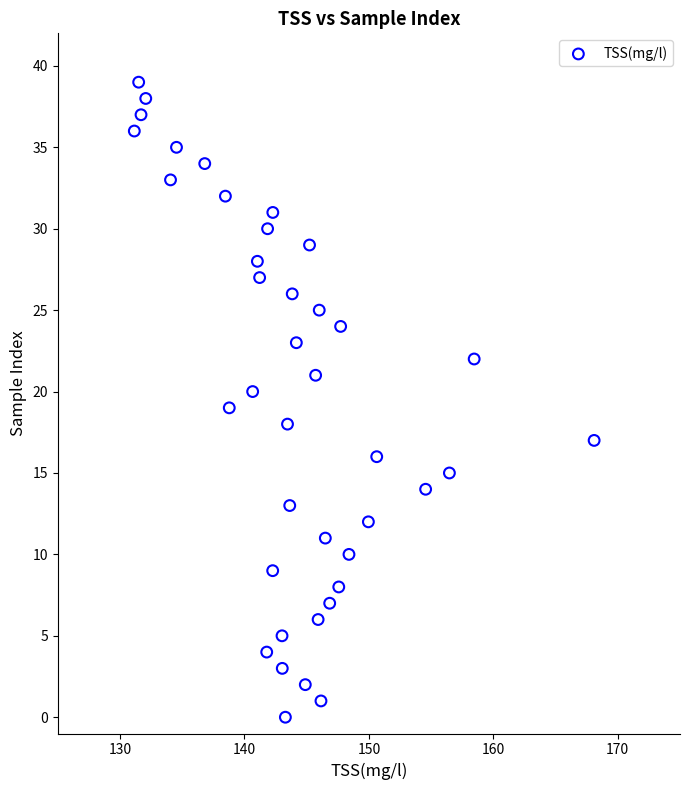

What is the range of Y values (max minus min)?

39